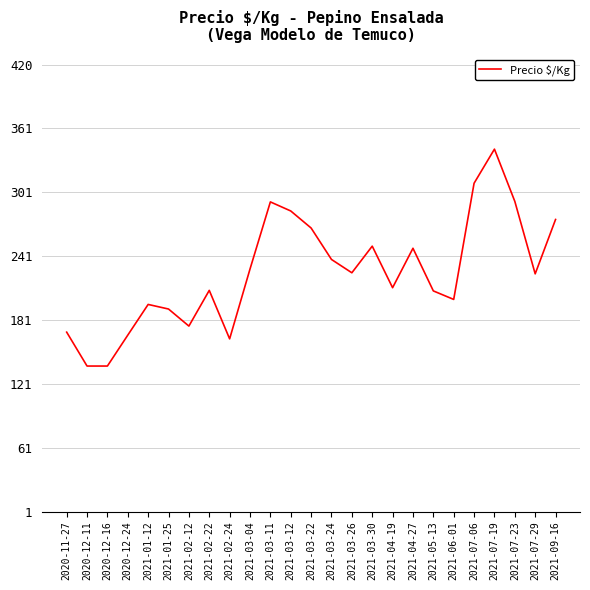

Which category has the highest value across all series?

2021-07-19